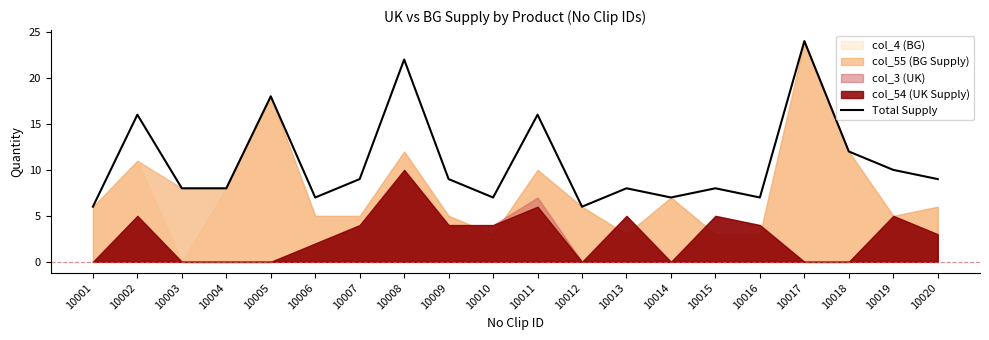

Approximately how many times larger is the value at 10012 compared to 10011?

0.4